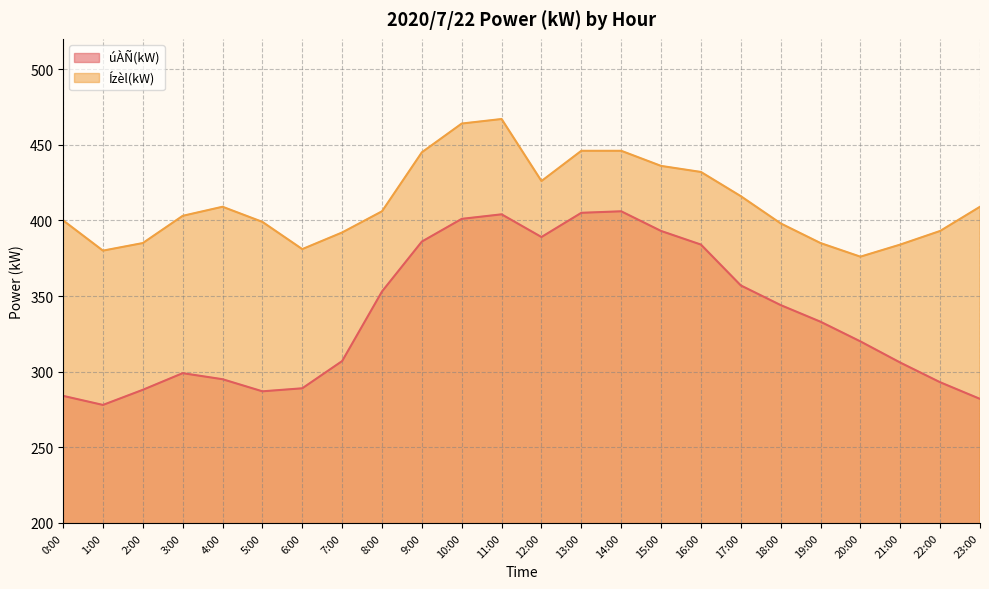

At which label does úÀÑ(kW) reach its minimum?

1:00